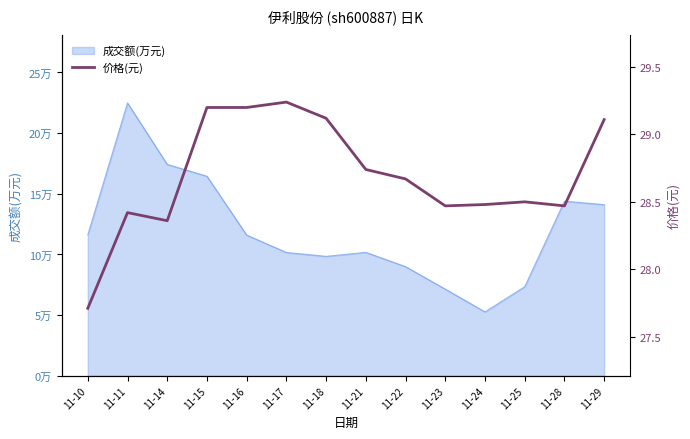

Reading left to right, list all the values displayed in this chart.

27.7	28.4	28.4	29.2	29.2	29.2	29.1	28.7	28.7	28.5	28.5	28.5	28.5	29.1